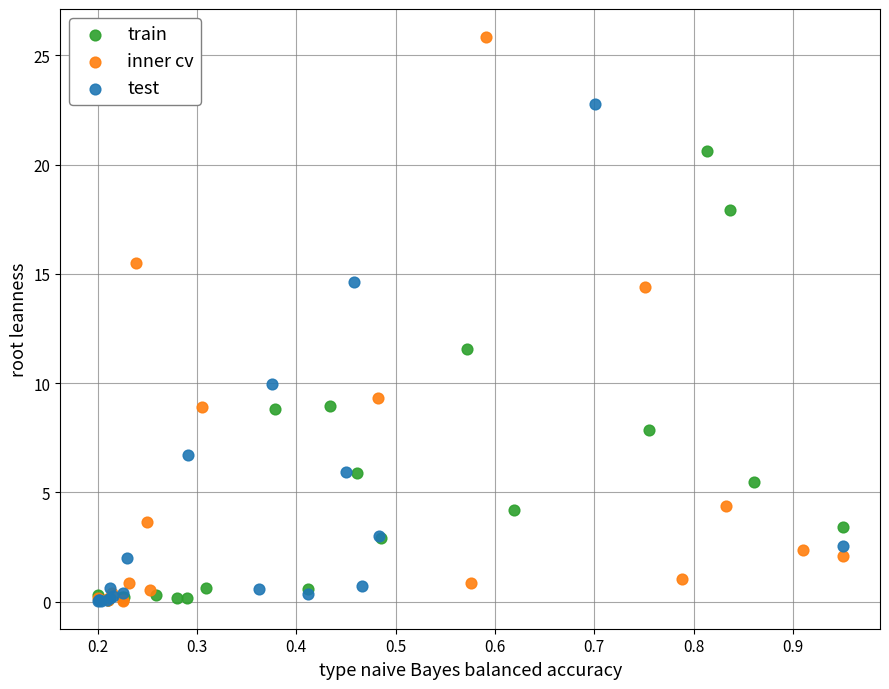

What are all the series names shown in the legend?

train, inner cv, test